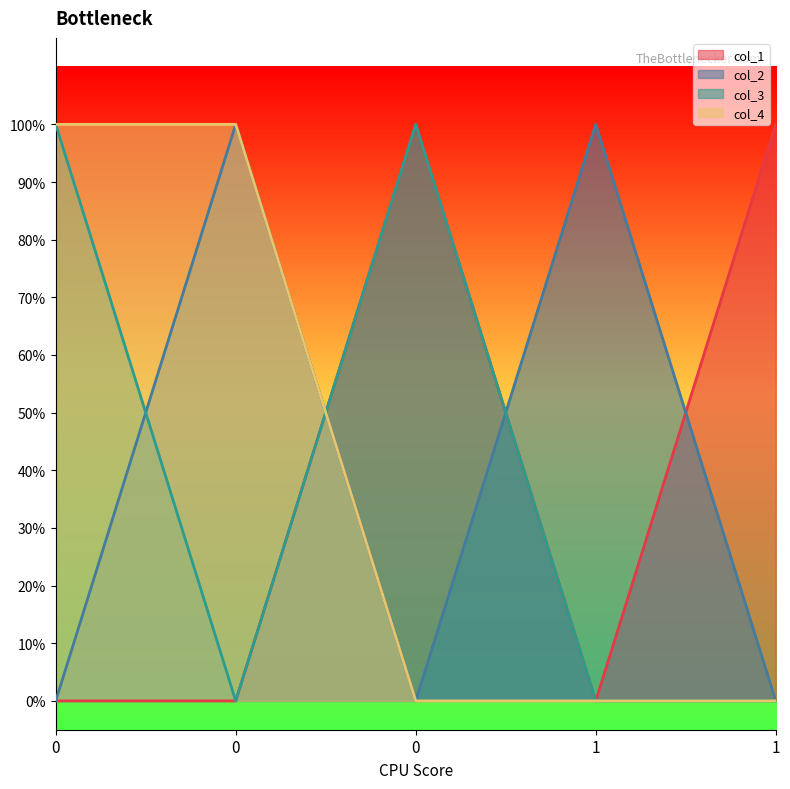

True or false: col_3 and col_1 intersect in this chart.

False